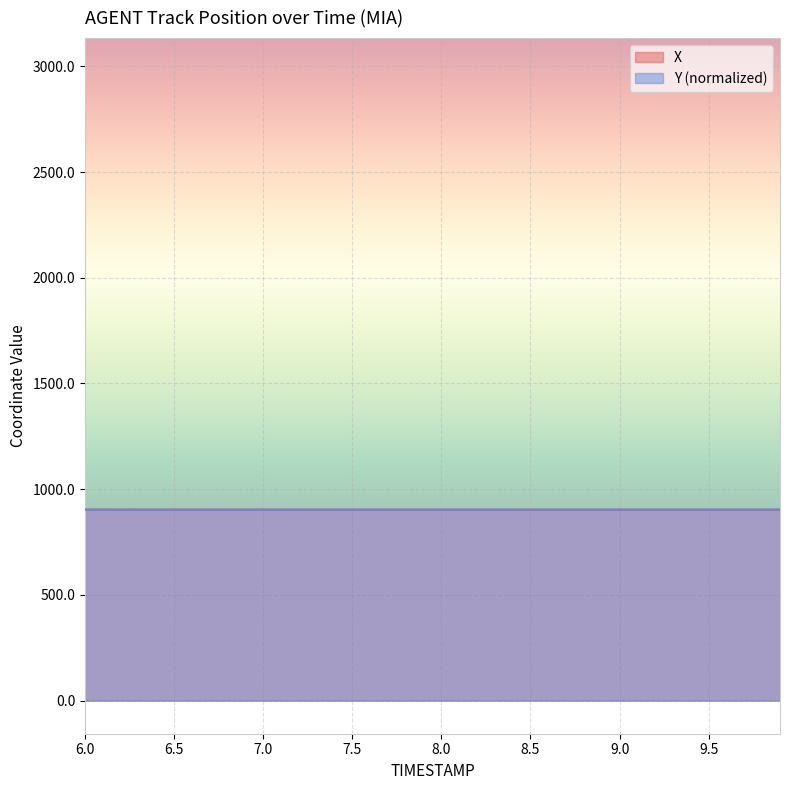

What is the difference between the highest and lowest values at 6.8?

0.4